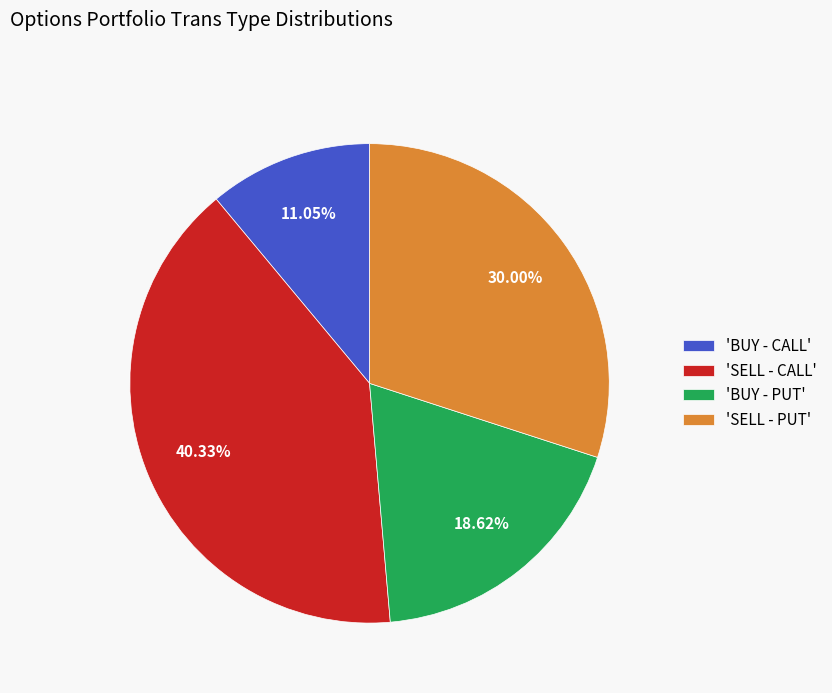

Which has a higher value, 'BUY - CALL' or 'BUY - PUT'?

'BUY - PUT'